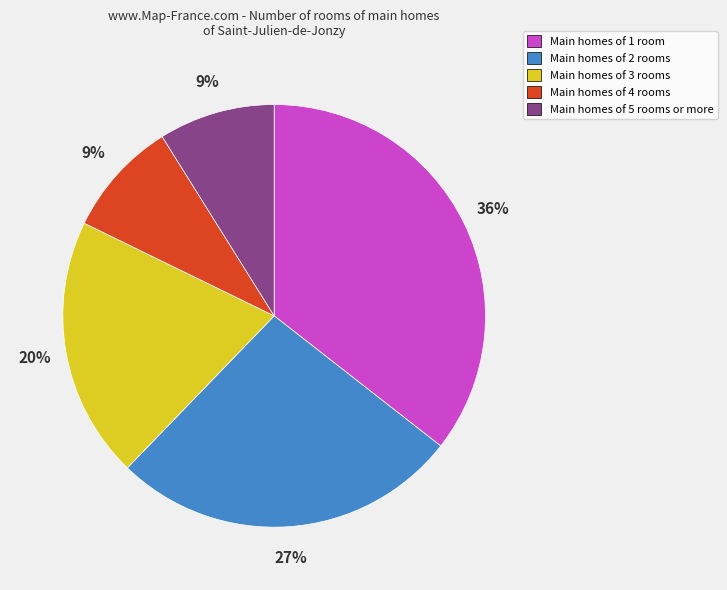

To the nearest percent, what is the difference between the largest and smallest slice percentages?

27%